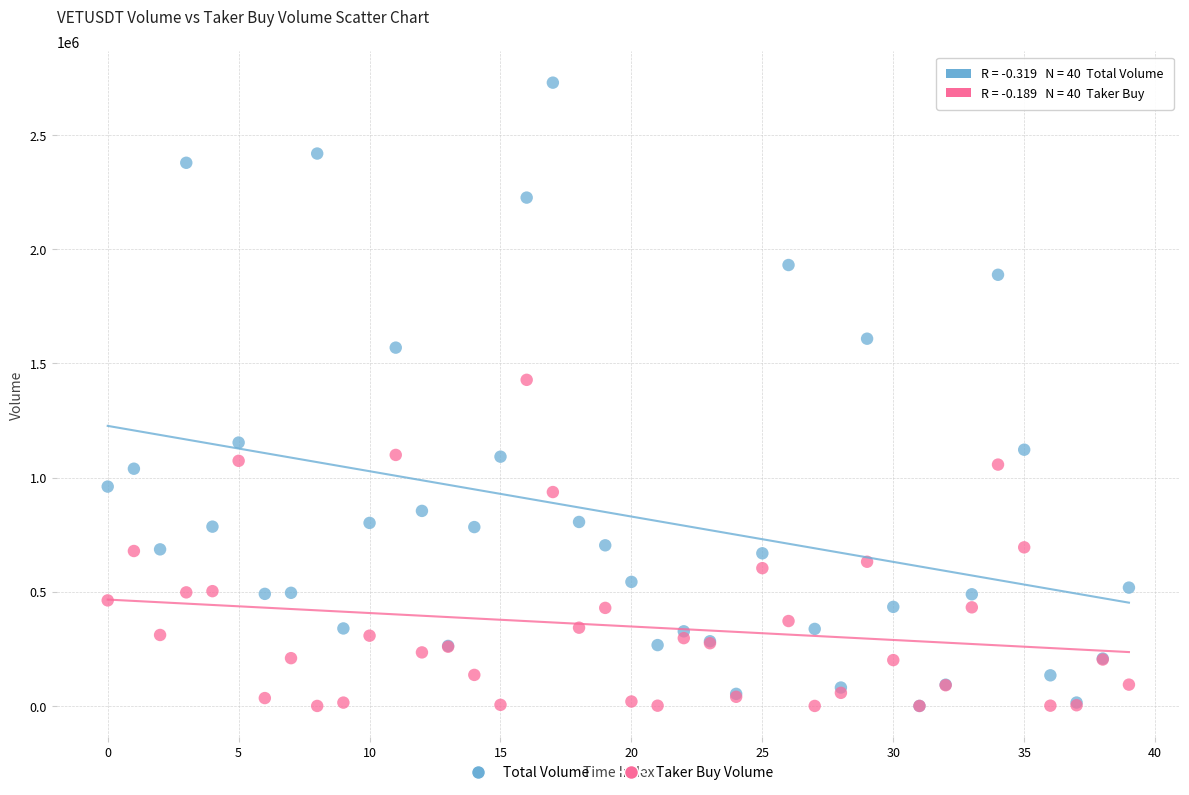

In the Total Volume series, what Y value is closest to 1364840?

1569193